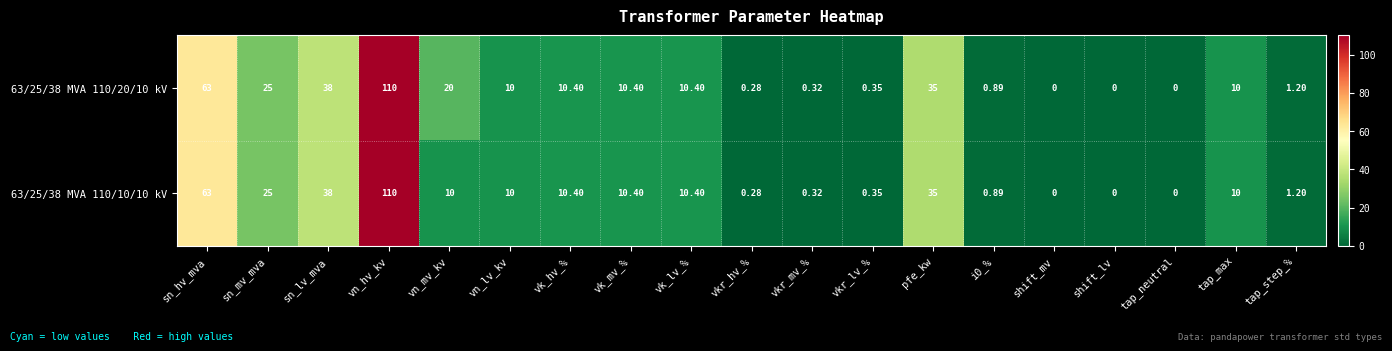

At which label does 63/25/38 MVA 110/20/10 kV first exceed 10?

sn_hv_mva